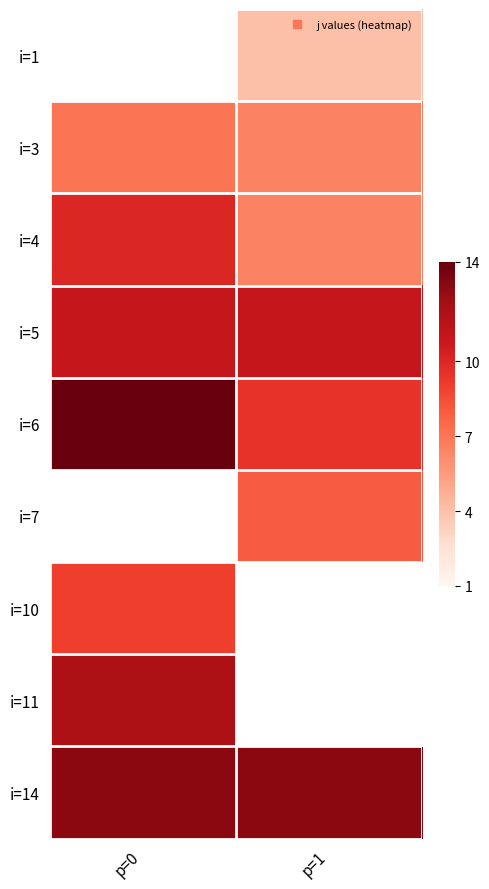

List the labels in order of i=11 value, largest first.

p=0, p=1